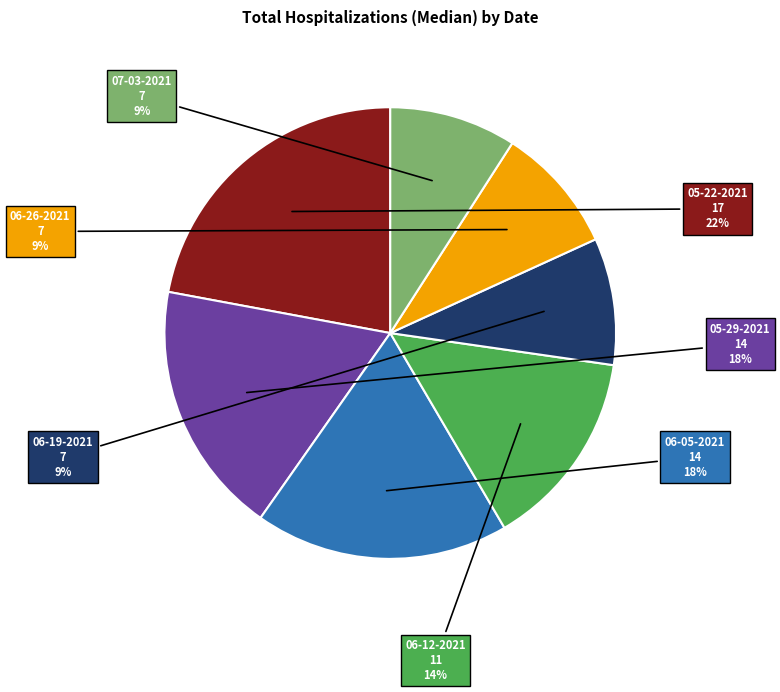

Which slice is the largest?

05-22-2021